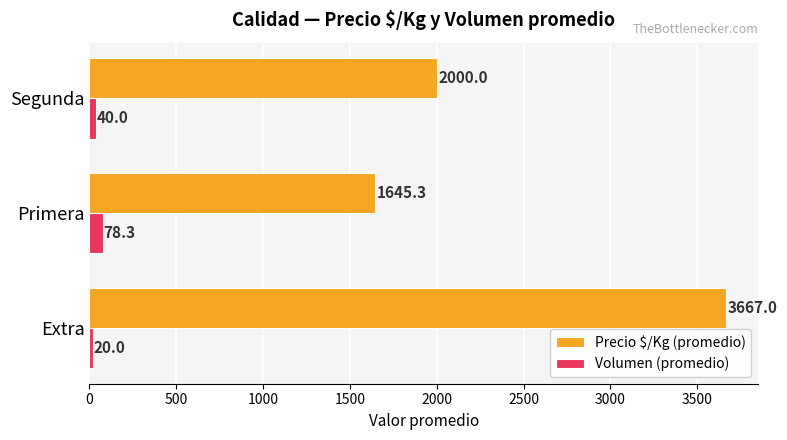

Between Primera and Segunda, which series saw the biggest shift?

Precio $/Kg (promedio)